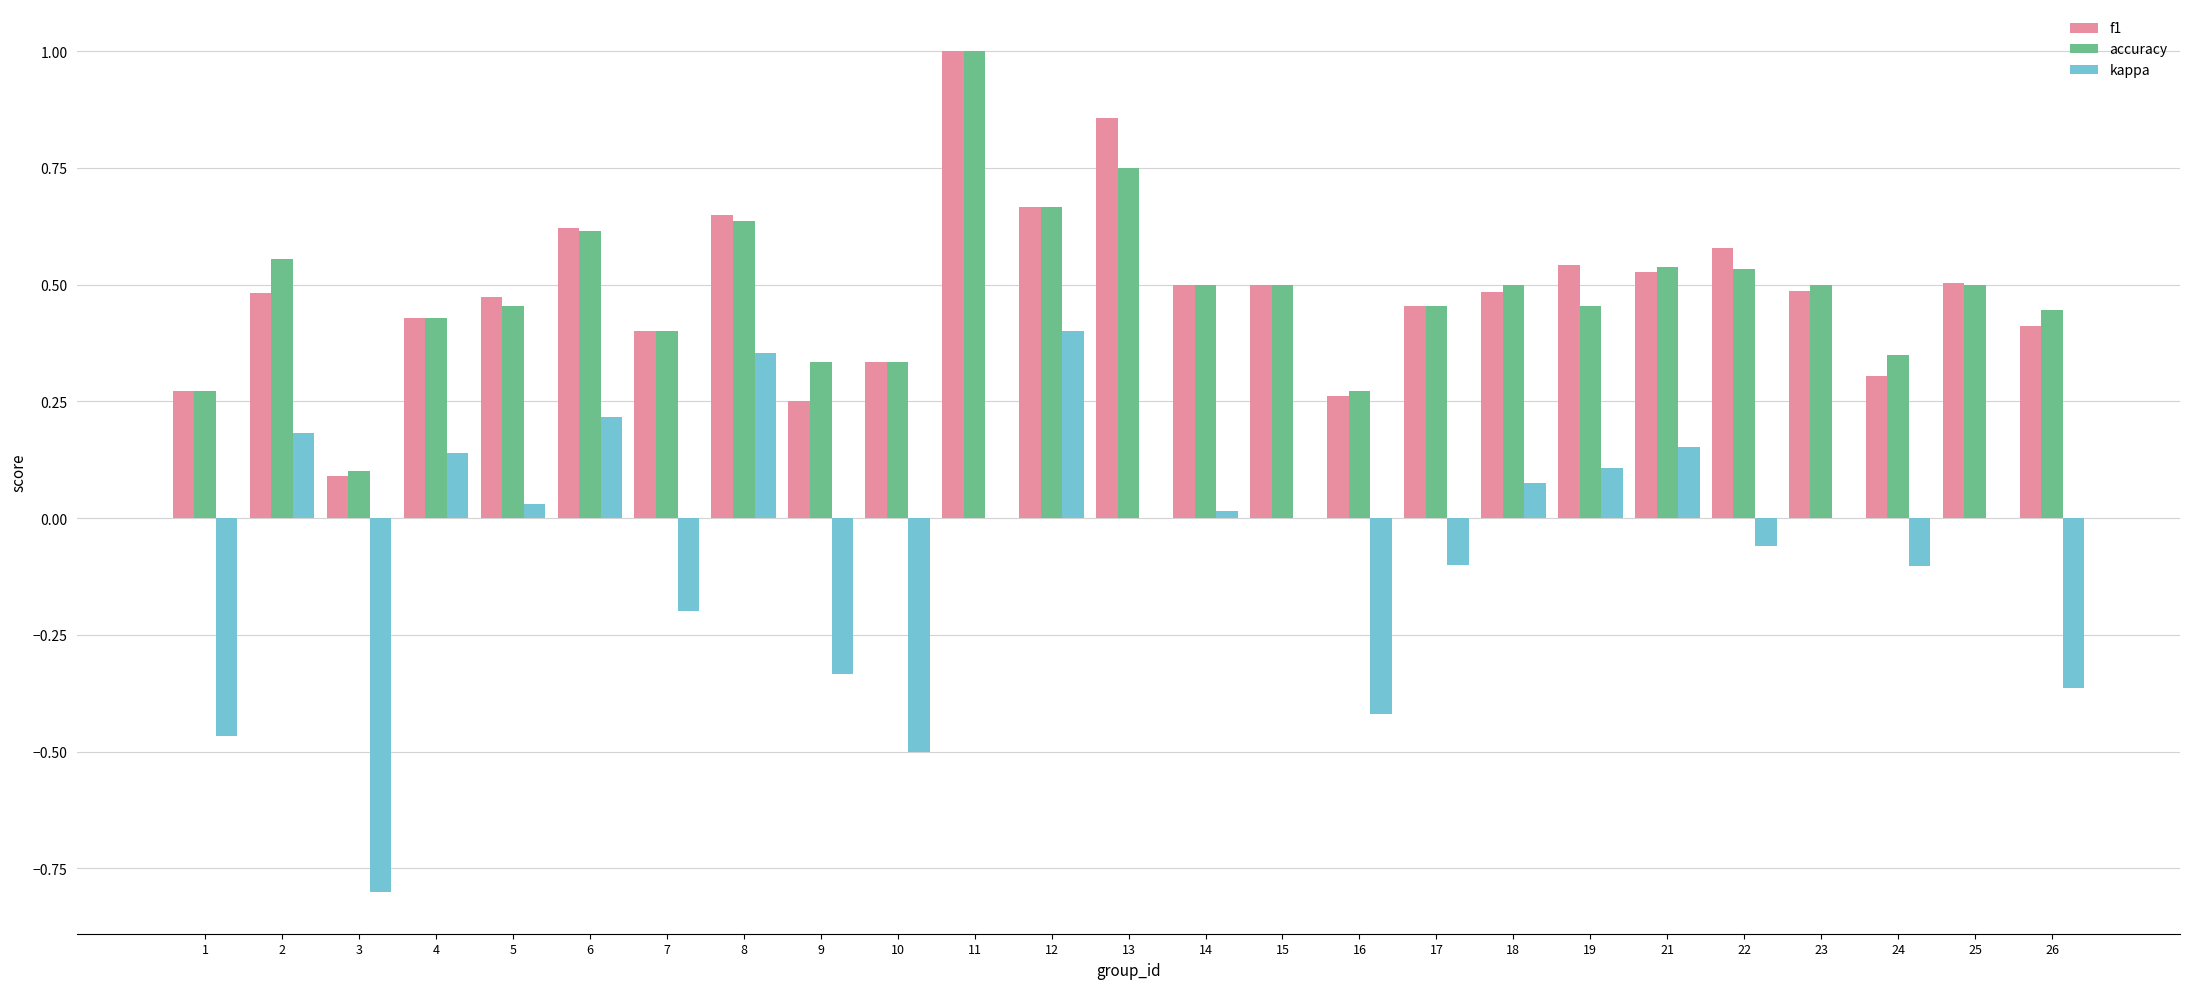

At which label does kappa reach its peak?

12